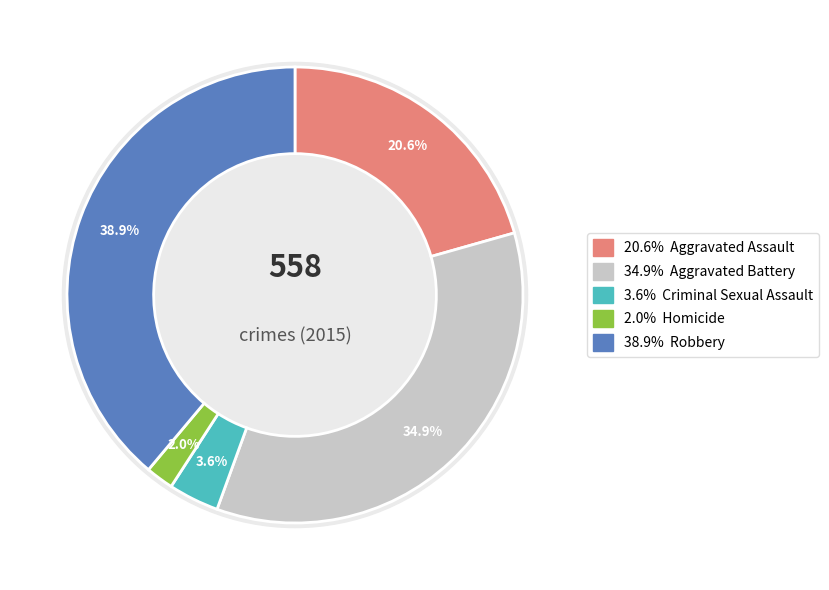

What percentage is the Aggravated Battery slice, to the nearest percent?

35%